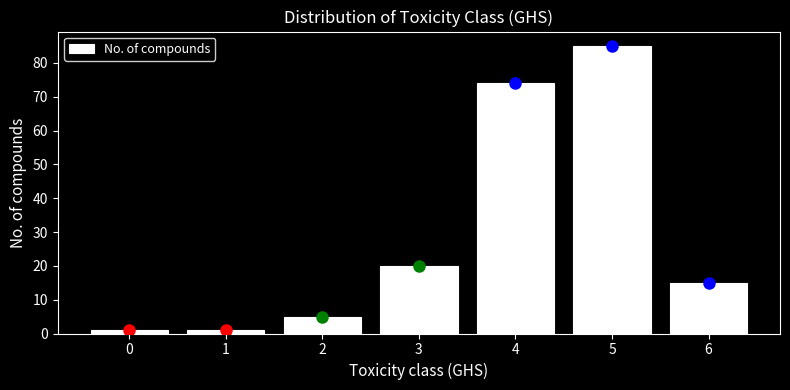

Reading left to right, transcribe all the data shown in this chart.

1	1	5	20	74	85	15